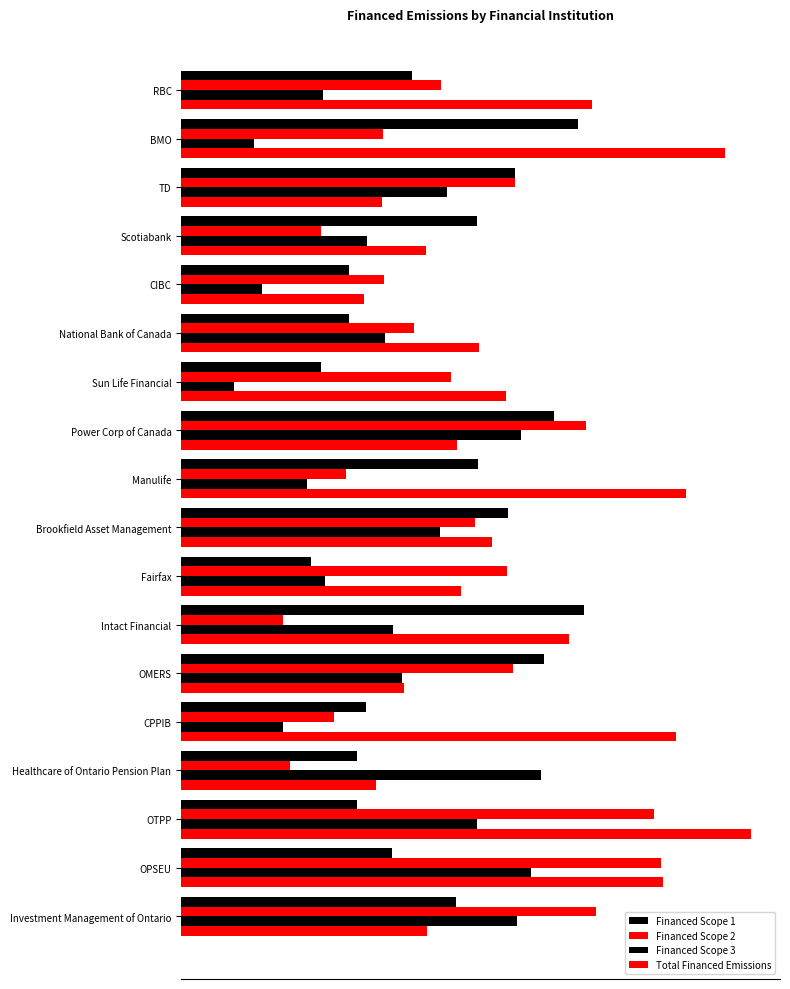

What is the minimum value shown in the chart?

0.1